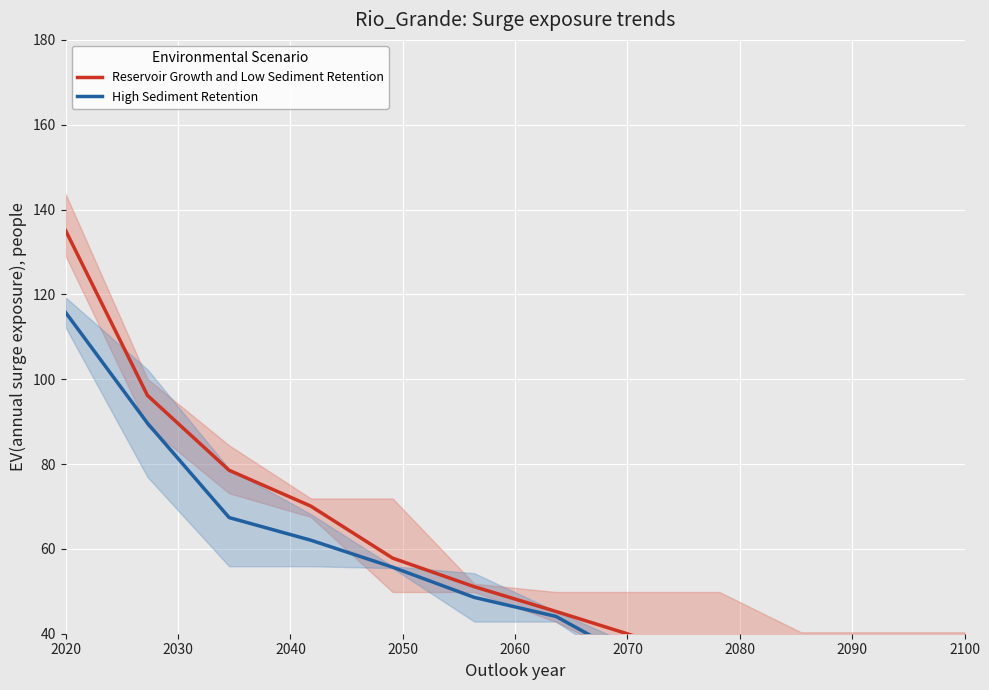

What is the difference between the maximum and second lowest values in the High Sediment Retention series?

88.5